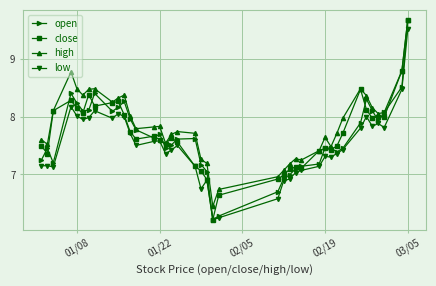

What is the value of the close point at the 40th from the left?

9.7